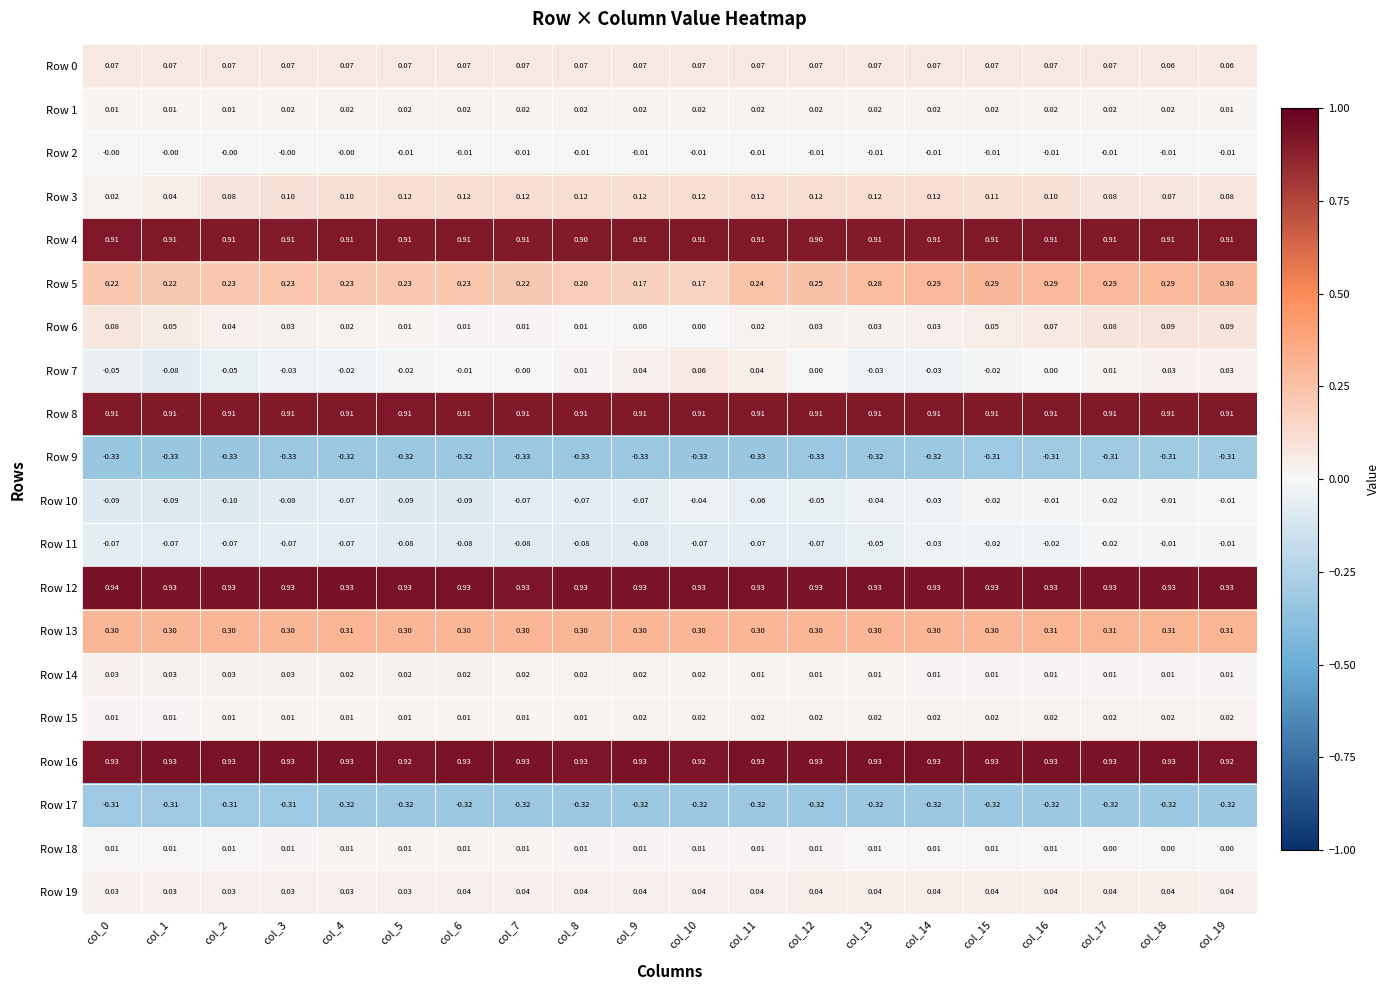

Is the value of Row 18 at col_4 greater than the value of Row 8 at col_13?

No